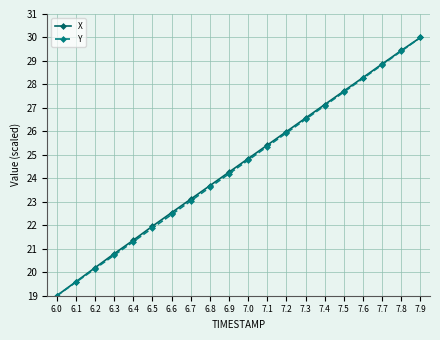

Which label corresponds to the largest value in the chart?

7.9